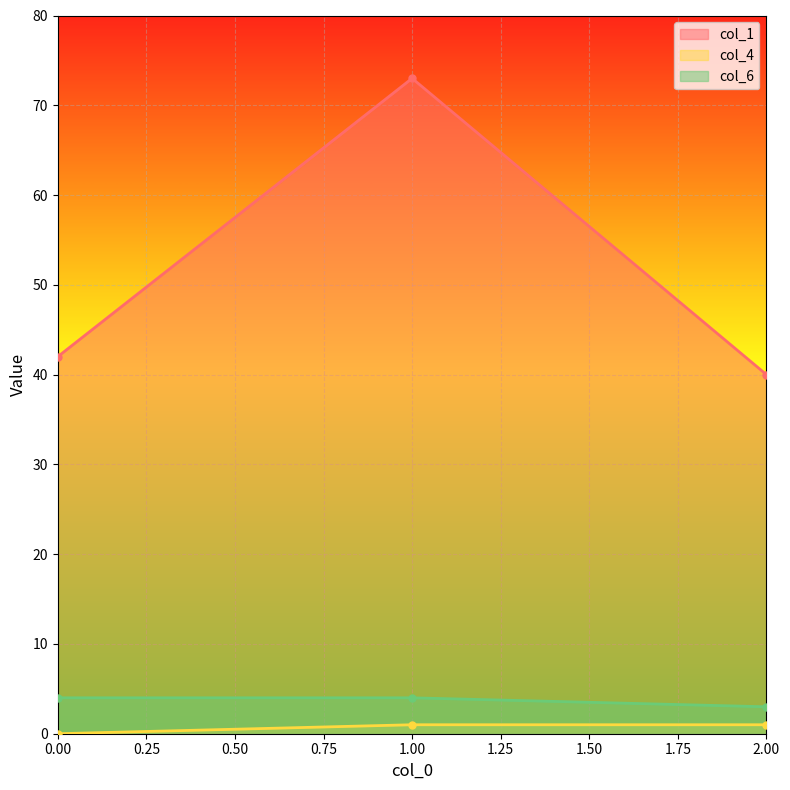

What is the difference between the maximum and minimum values in the col_6 series?

1